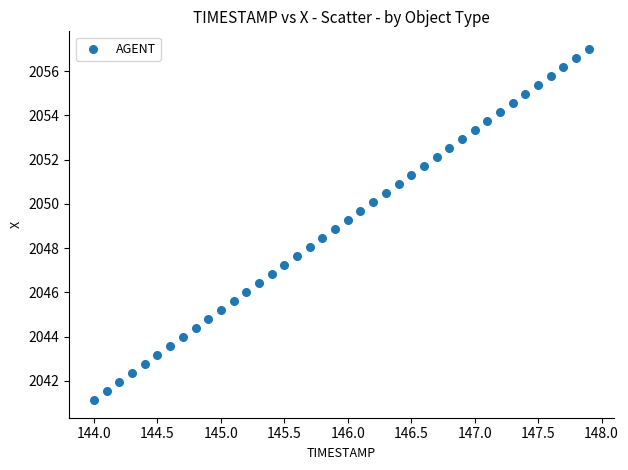

What is the range of Y values (max minus min)?

15.9